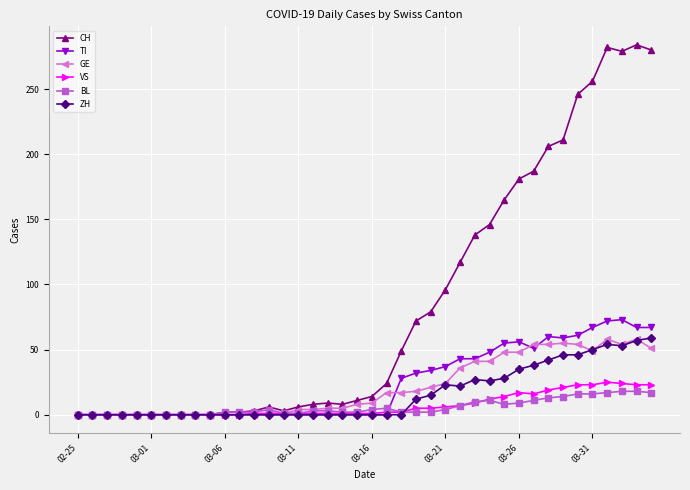

True or false: GE has more than 2 points higher than both neighbors.

True